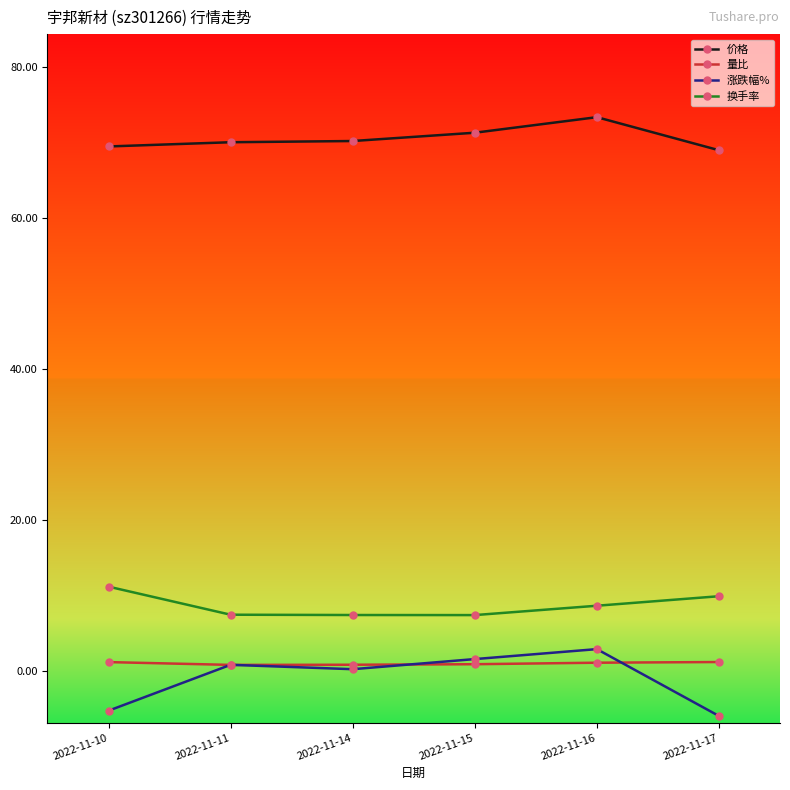

What is the difference between the highest and lowest values at 2022-11-14?

70.0